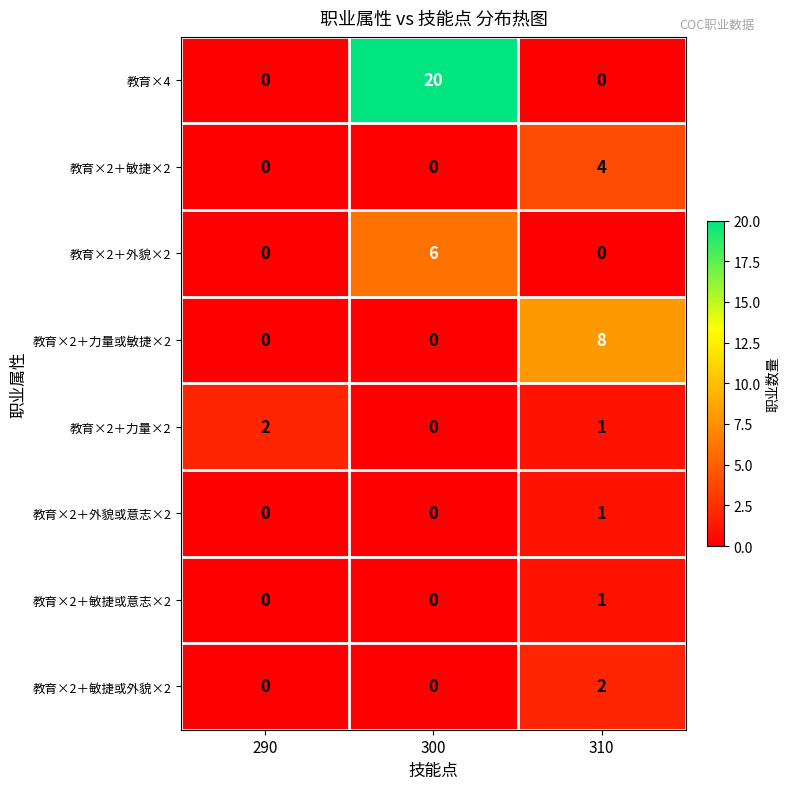

How many data points does each series have?

3